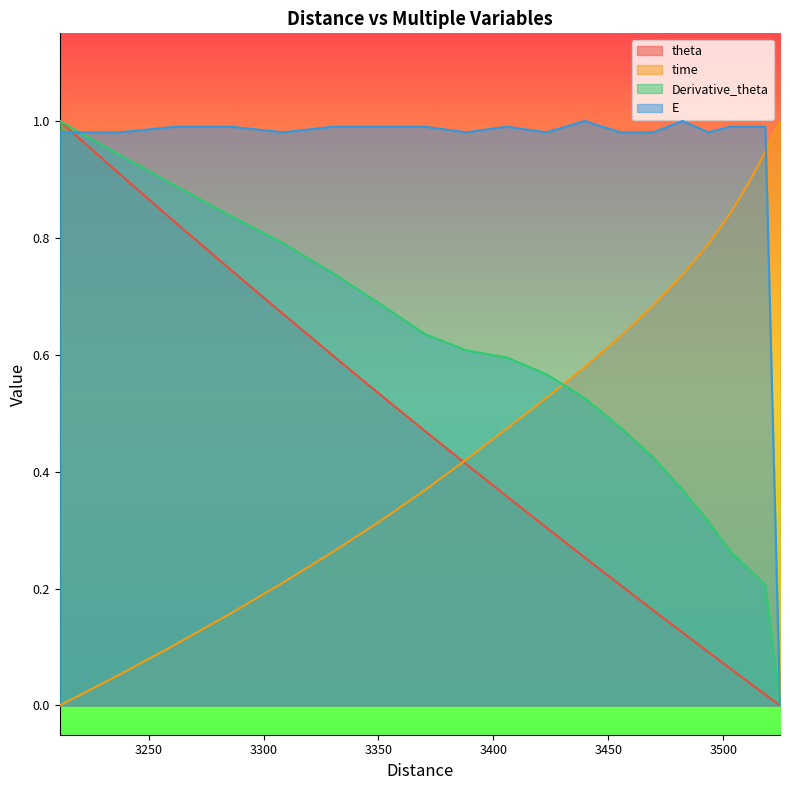

What is the label of the 17th point from the right?

3503.110053430021